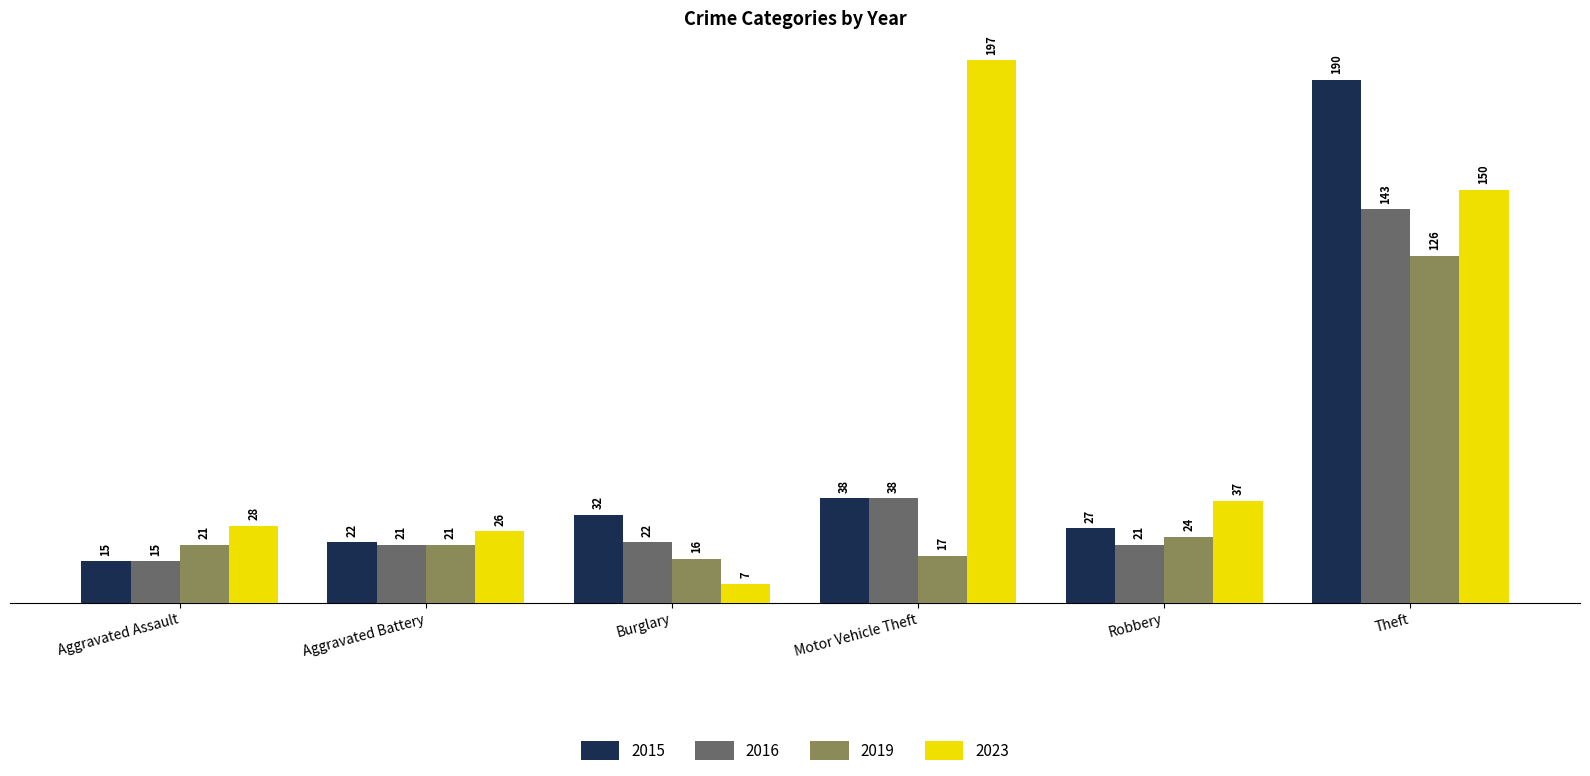

How many distinct data groups are displayed?

4